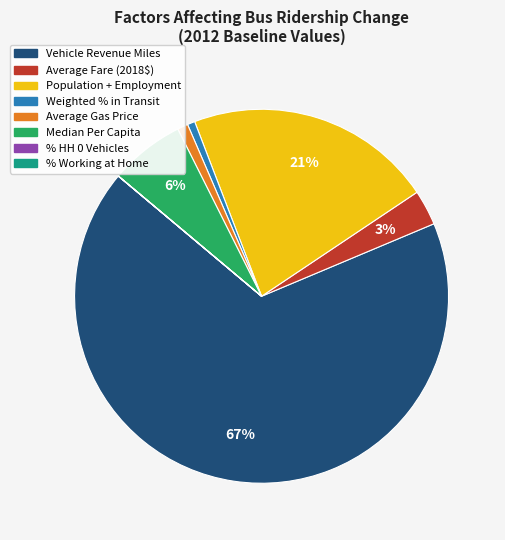

To the nearest percent, what is the average slice percentage?

12%